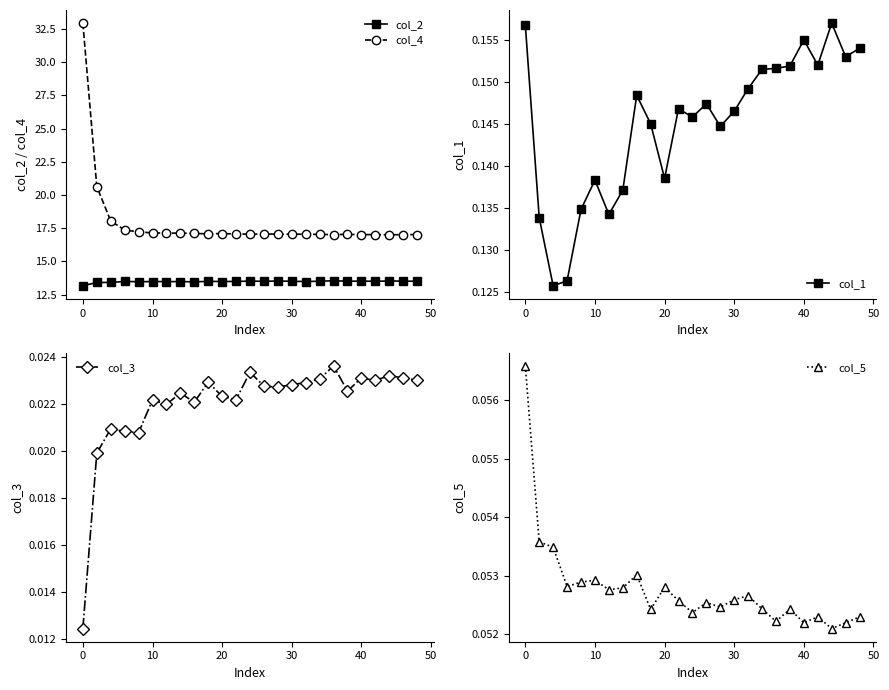

Is it true that col_2 equals 13.5 at 24?

True